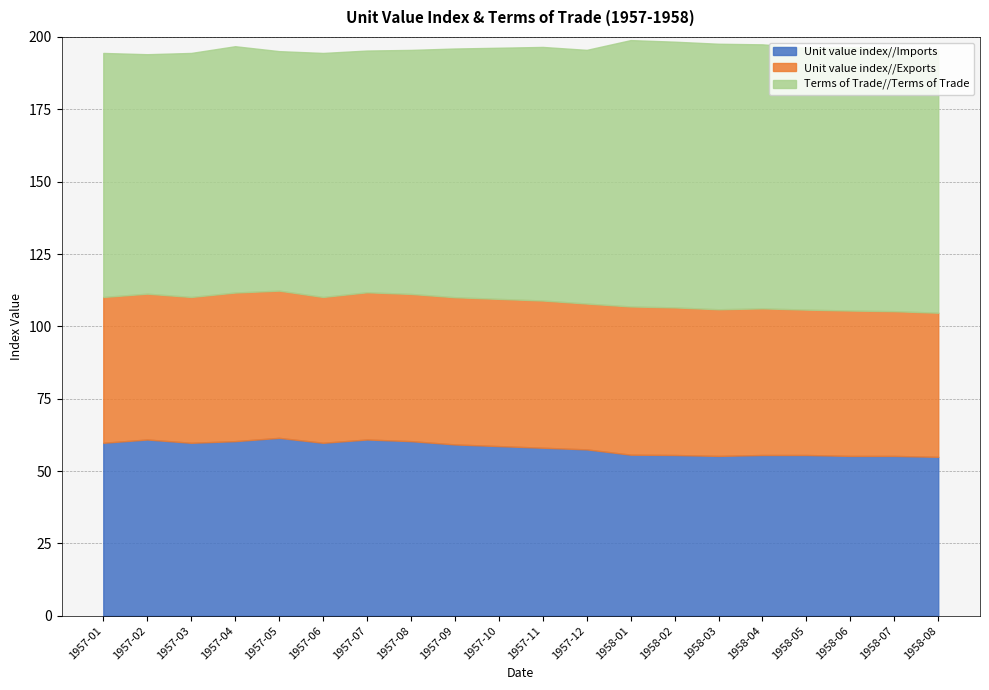

Reading right to left, what are all the values shown in this chart?

Unit value index//Imports: 54.9	55.2	55.2	55.6	55.6	55.2	55.6	55.7	57.5	58.1	58.6	59.2	60.3	60.9	59.8	61.5	60.3	59.8	60.9	59.8
Unit value index//Exports: 49.8	50.0	50.2	50.2	50.7	50.7	51.0	51.2	50.4	50.9	50.9	50.9	50.9	50.9	50.4	50.9	51.3	50.4	50.4	50.4
Terms of Trade//Terms of Trade: 90.7	90.6	91.0	90.4	91.2	91.7	91.8	92.0	87.7	87.6	86.8	85.9	84.3	83.5	84.3	82.8	85.1	84.3	82.7	84.3